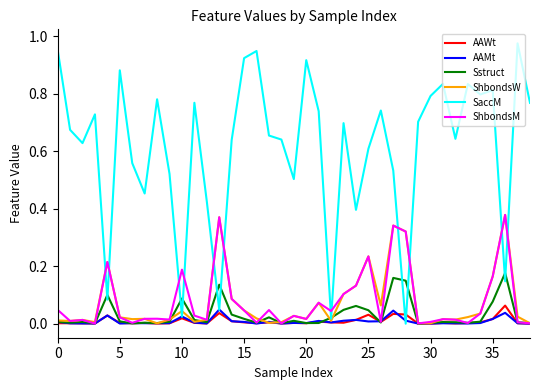

Which series has the largest total across all categories?

SaccM